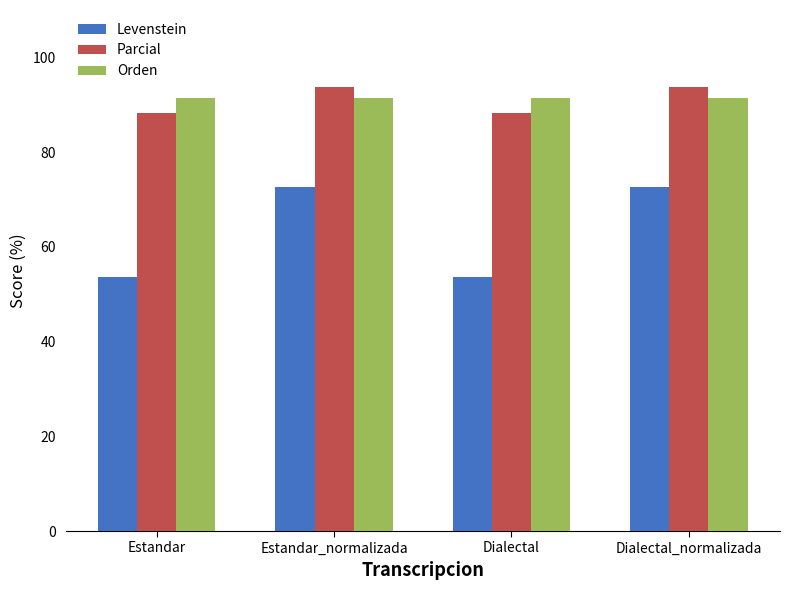

What are all the series names shown in the legend?

Levenstein, Parcial, Orden